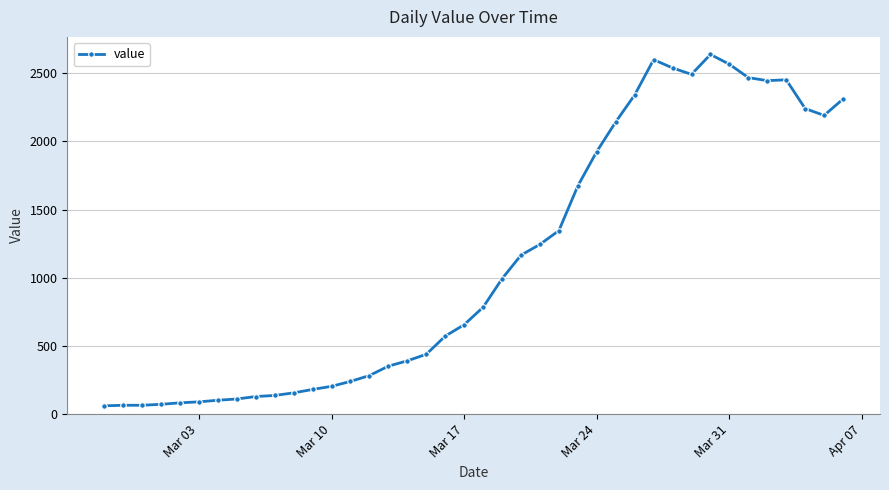

What is the value of the 28th point from the left?

2143